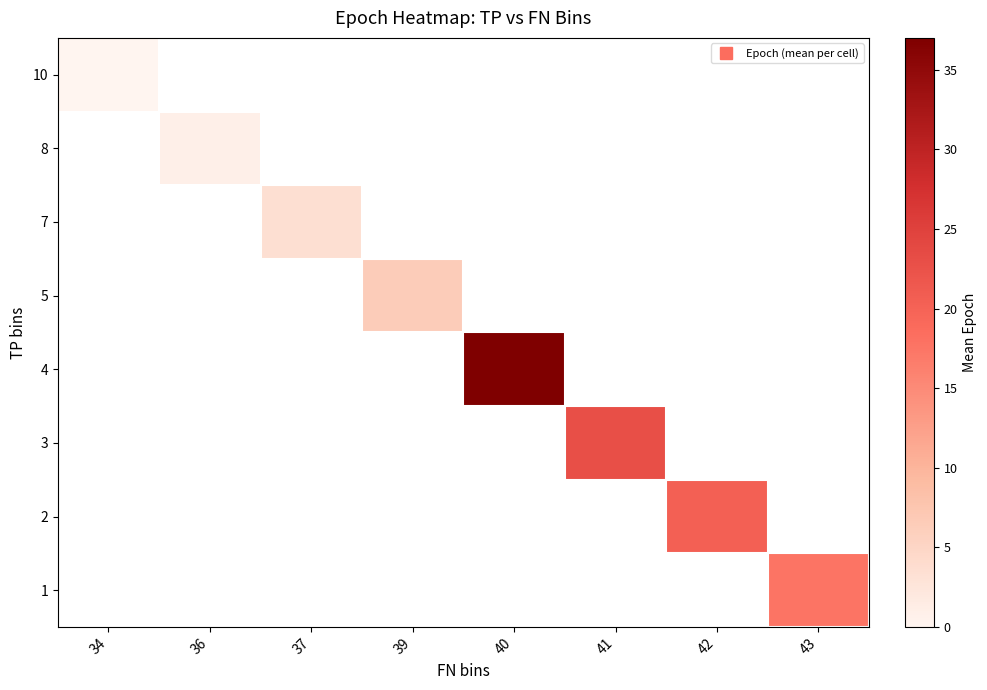

Which category has the lowest value across all series?

34